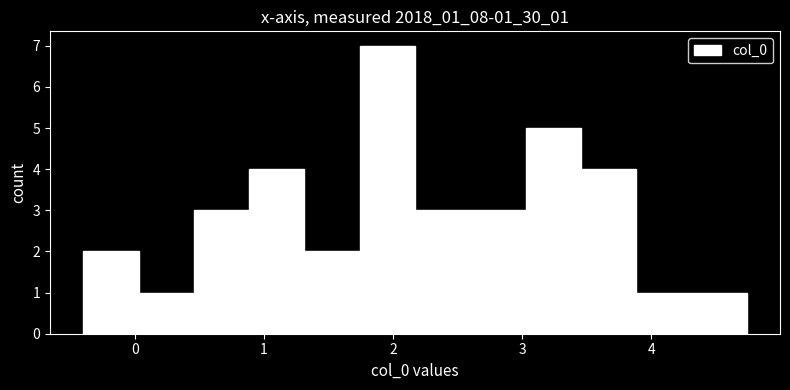

Which range on the x-axis has the tallest bar?

1.7 to 2.2